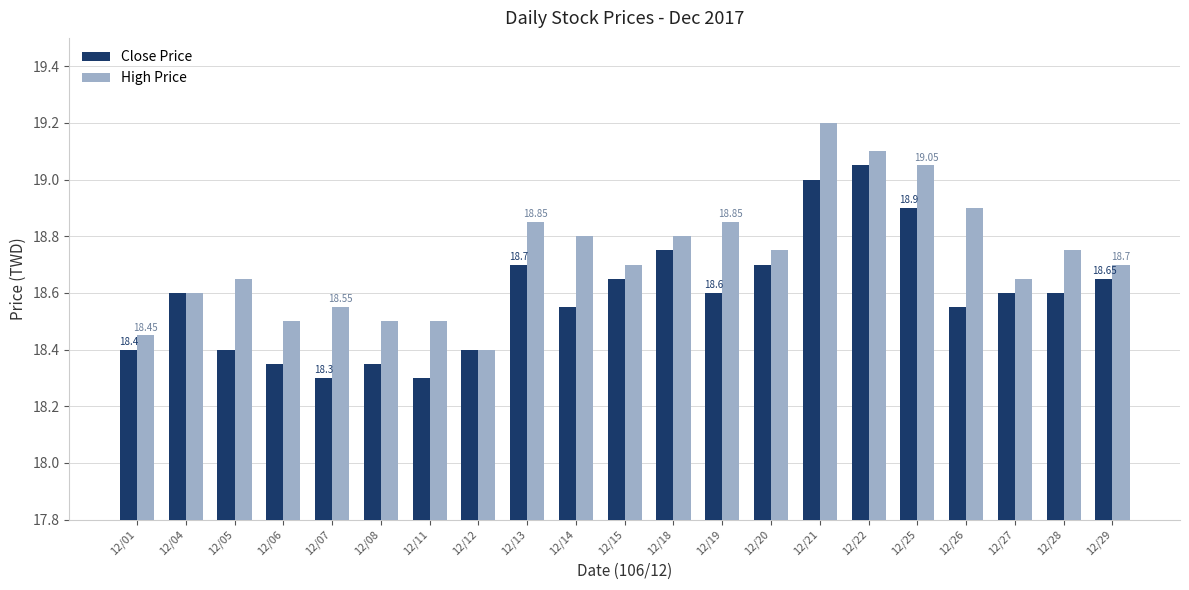

Is it true that Close Price equals 18.4 at 12/01?

True